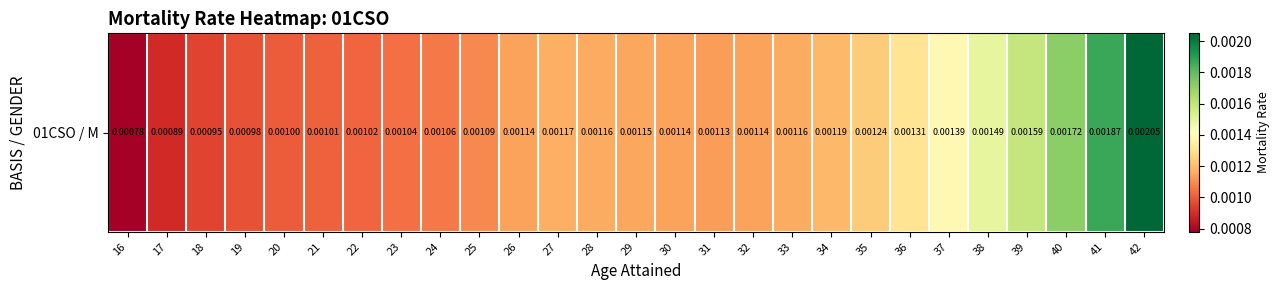

The value at 28 is 0.0. True or false?

False